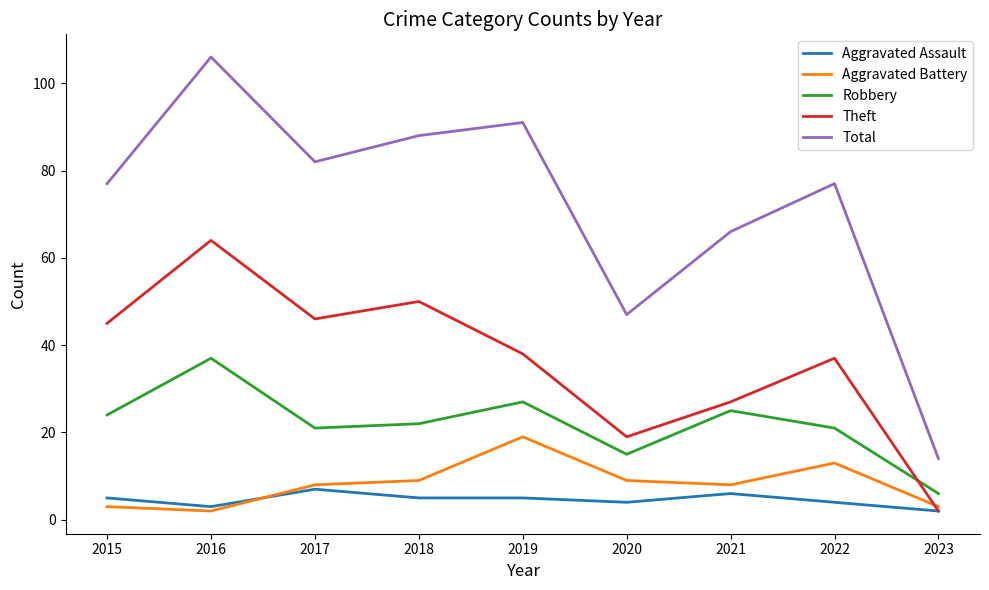

Rank the series by their maximum value, from lowest to highest.

Aggravated Assault, Aggravated Battery, Robbery, Theft, Total